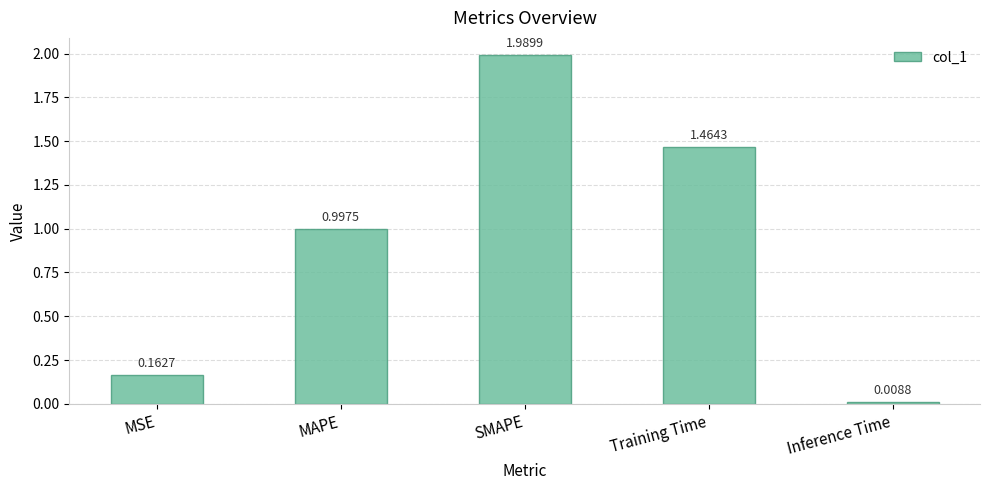

Rank the categories by value from highest to lowest.

SMAPE, Training Time, MAPE, MSE, Inference Time